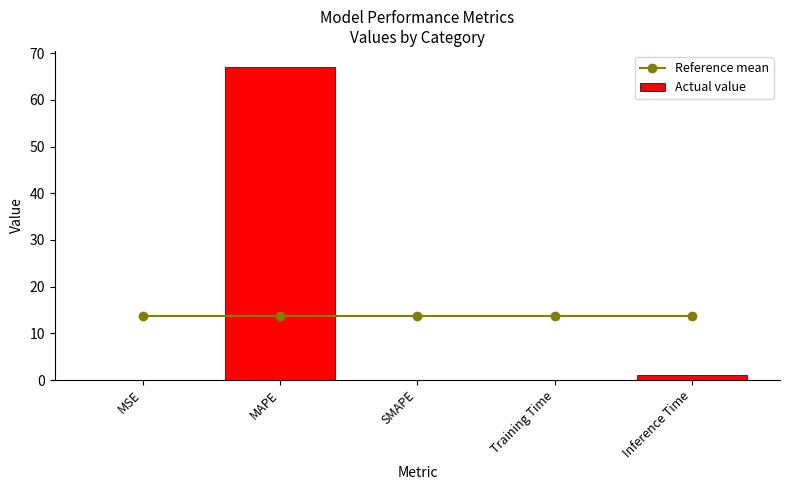

Is it true that Actual value equals 0.1 at Training Time?

True